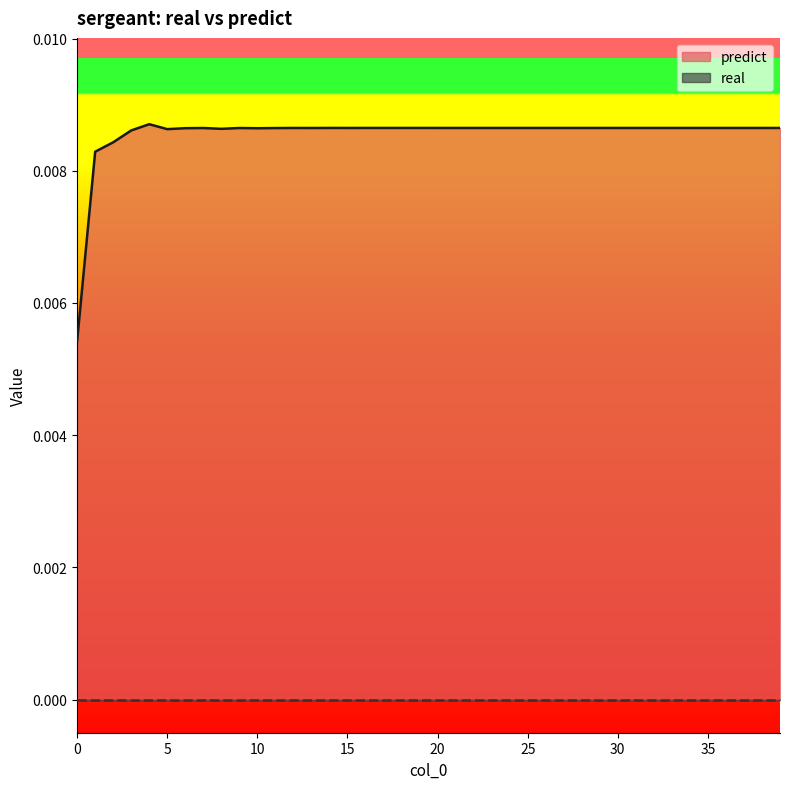

Does the chart have visible grid lines?

No